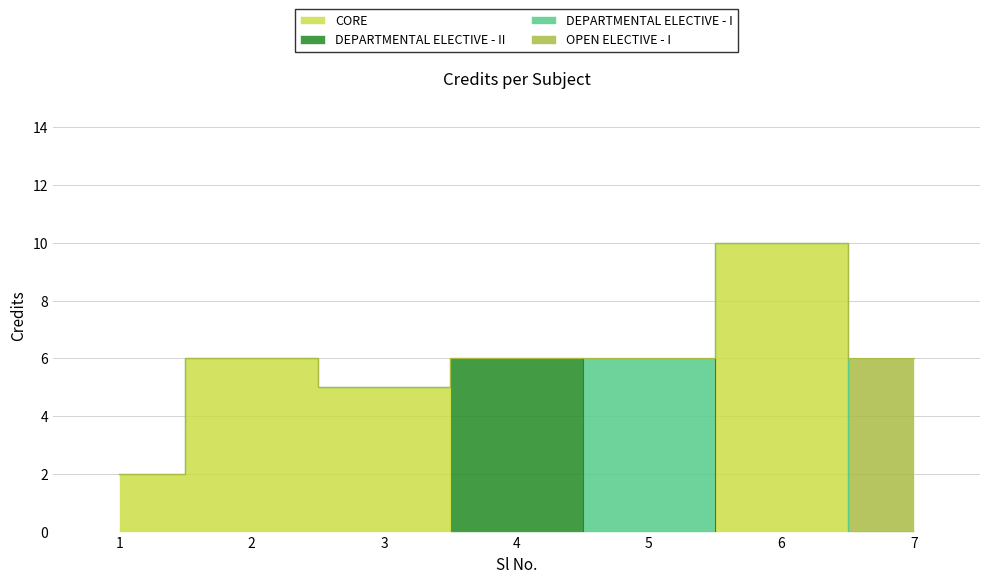

Between 4 and 2, which is larger?

4